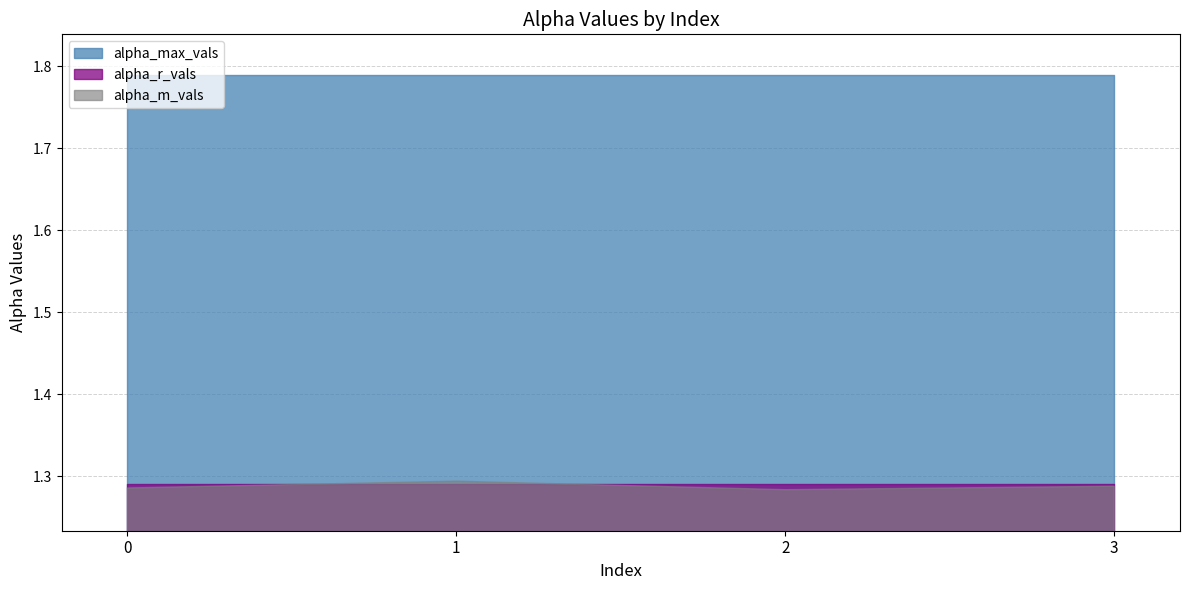

What is the sum of the alpha_max_vals values at 0 and 1?

3.6